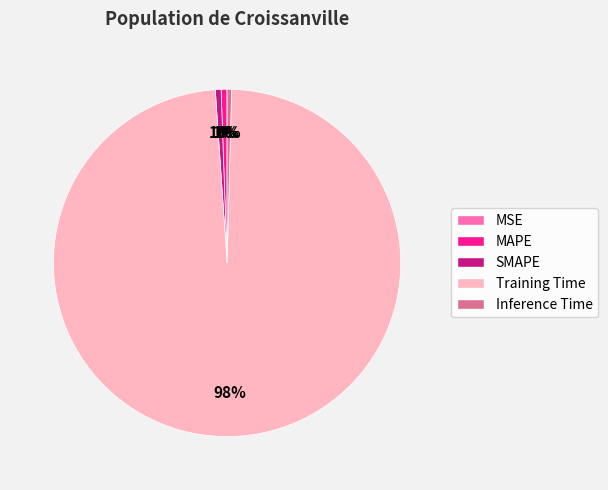

Combined, do MAPE and Inference Time account for over 50%?

No